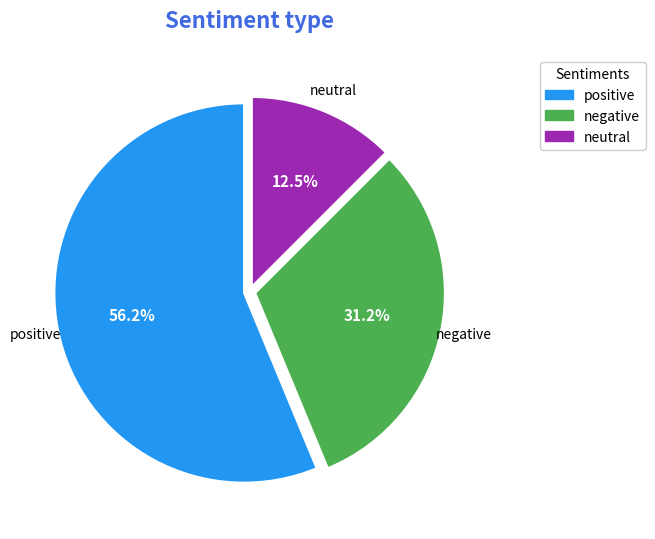

The negative slice represents 22% of the pie. True or false?

False